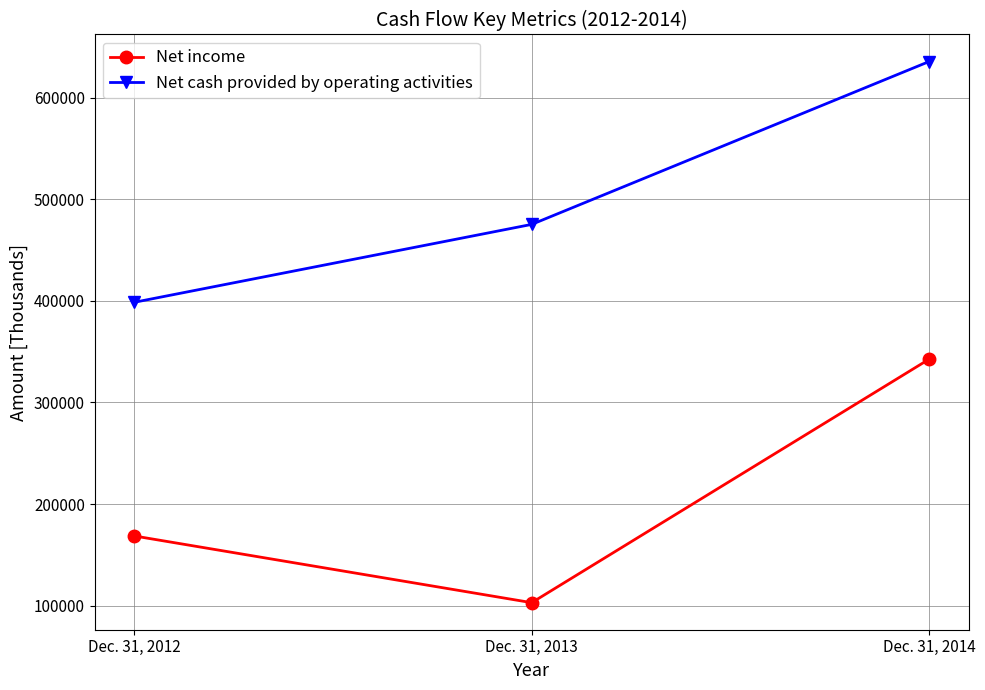

List the labels in order of Net income value, largest first.

Dec. 31, 2014, Dec. 31, 2012, Dec. 31, 2013